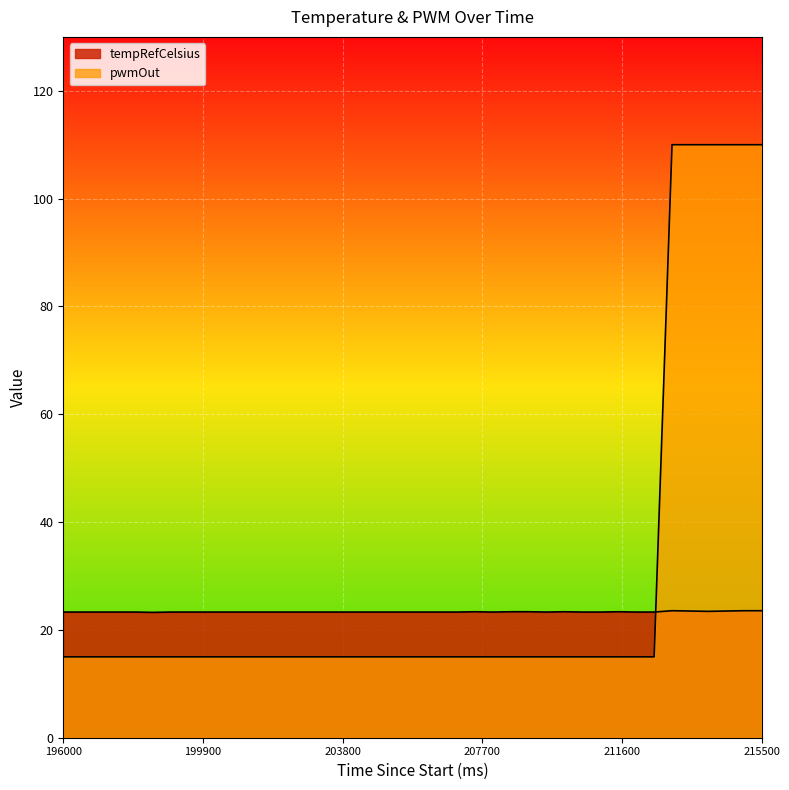

Which series has the largest range (max minus min)?

pwmOut